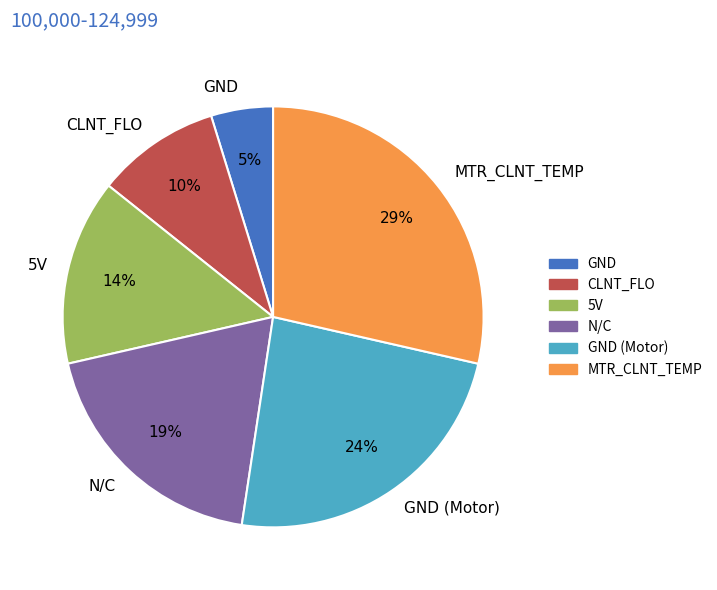

How many slices are in this pie chart?

6